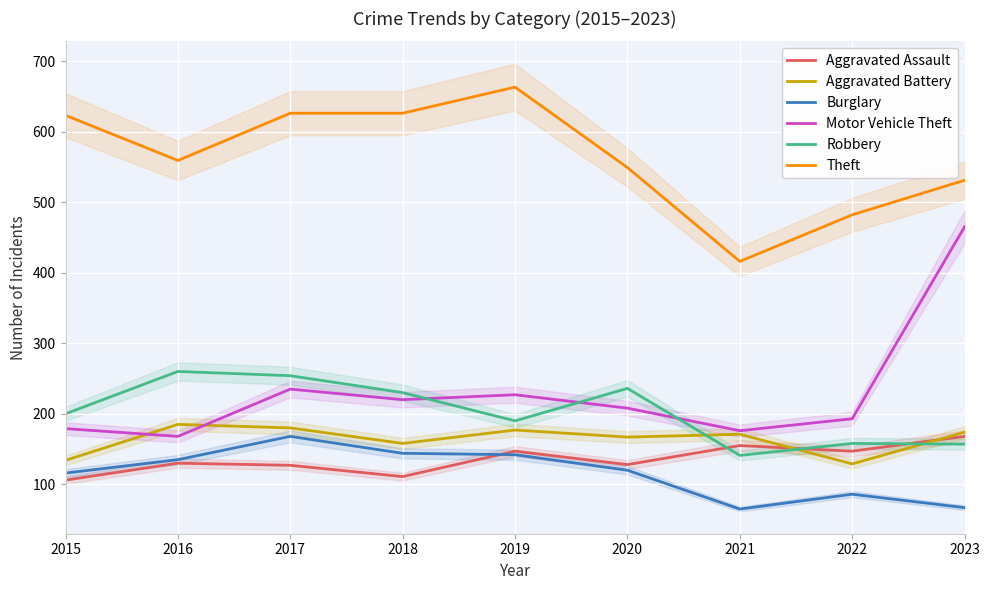

Is the value of Theft at 2018 greater than the value of Aggravated Assault at 2020?

Yes